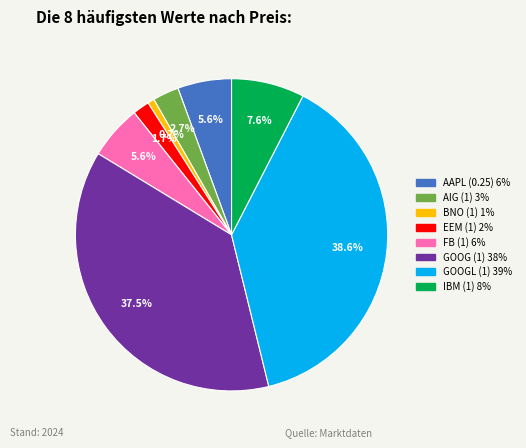

Count the number of slices in the pie.

8